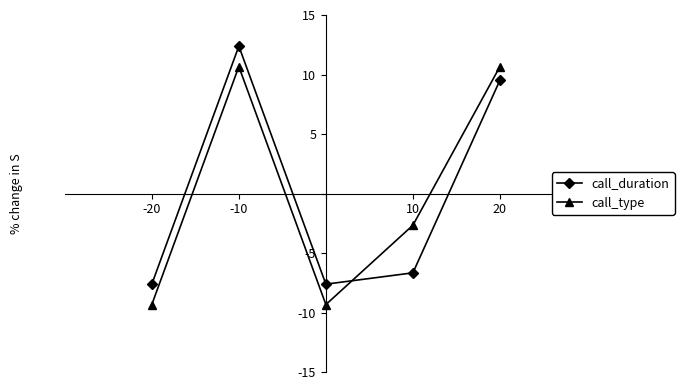

What is the minimum value for call_type?

-9.3